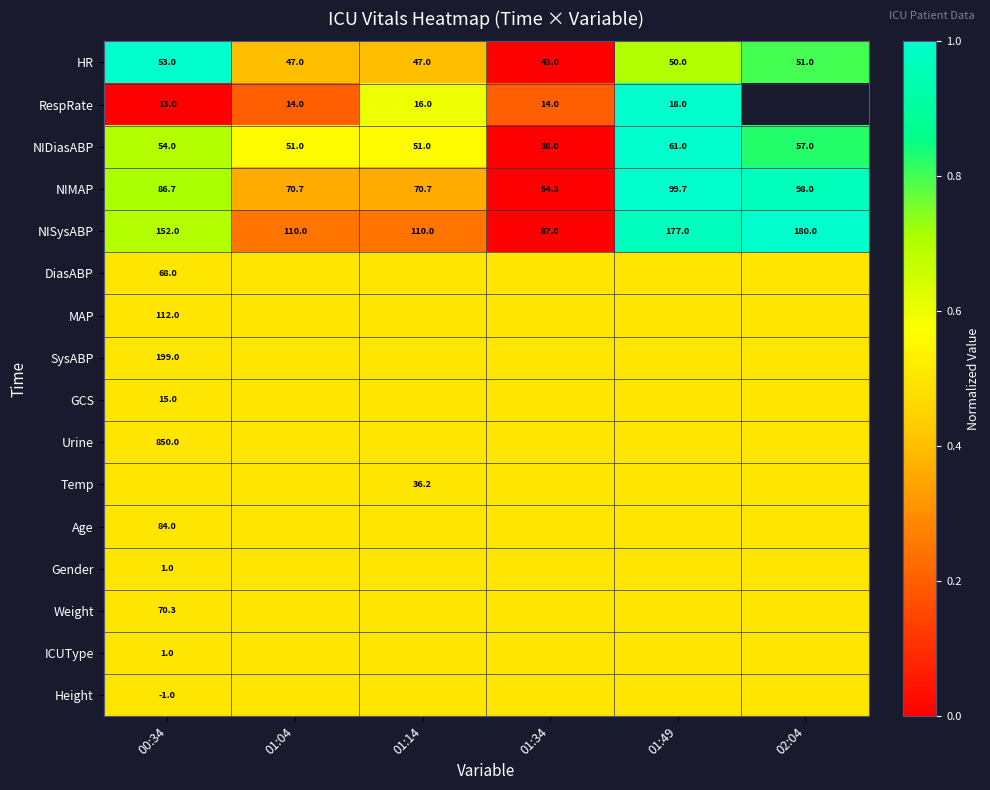

What is the difference between the second highest and second lowest values in the HR series?

4.0